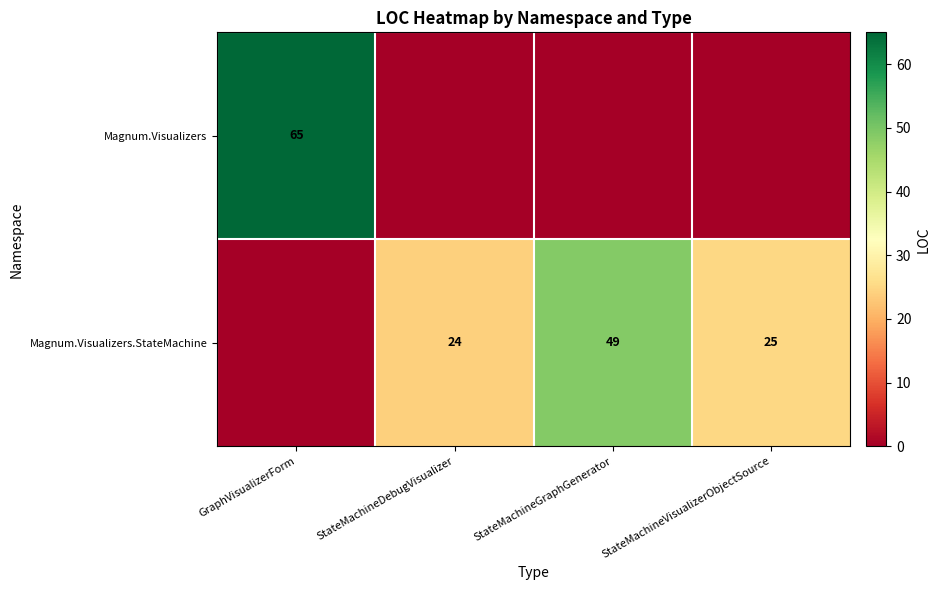

The value of Magnum.Visualizers.StateMachine at StateMachineGraphGenerator is 49. True or false?

True